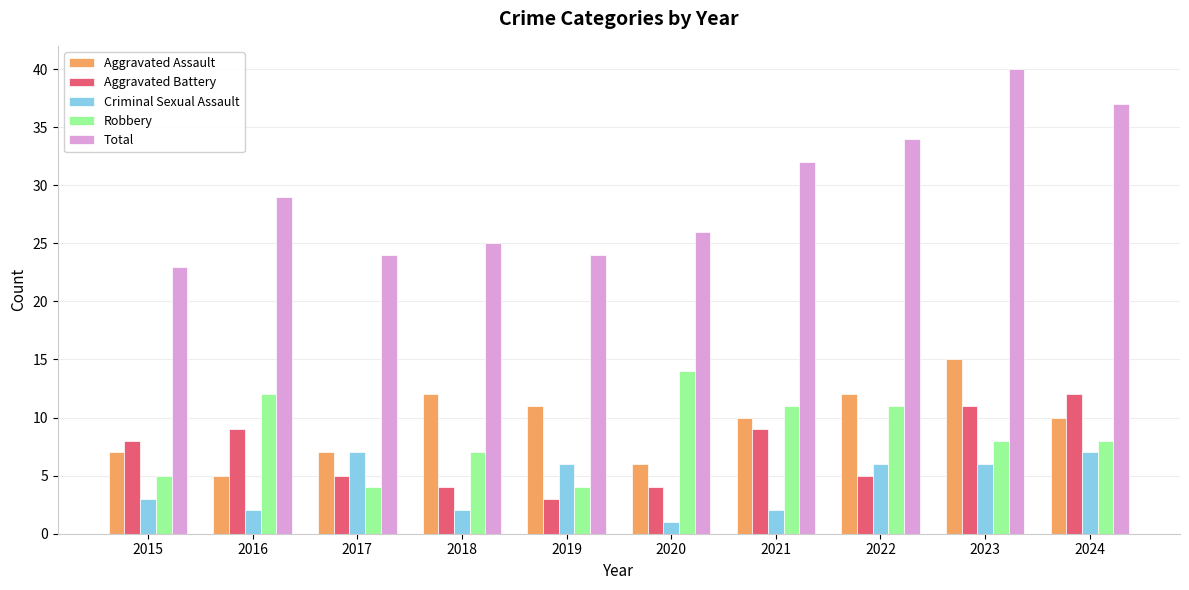

The value of Aggravated Battery at 2017 is 2. True or false?

False